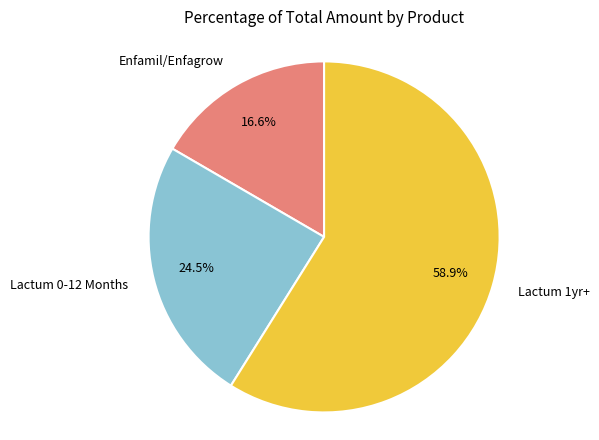

Combined, do Lactum 0-12 Months and Lactum 1yr+ account for over 50%?

Yes